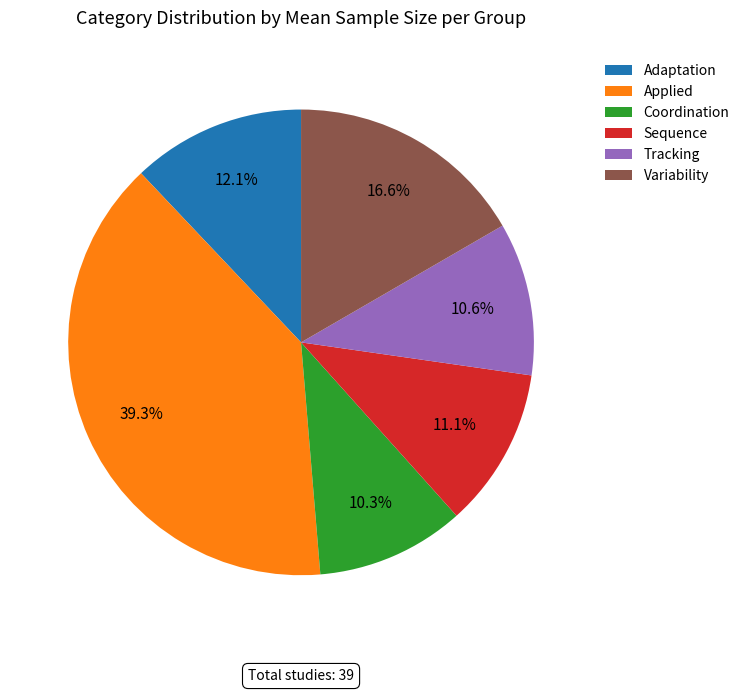

How much of the chart is everything except Applied?

60.7%